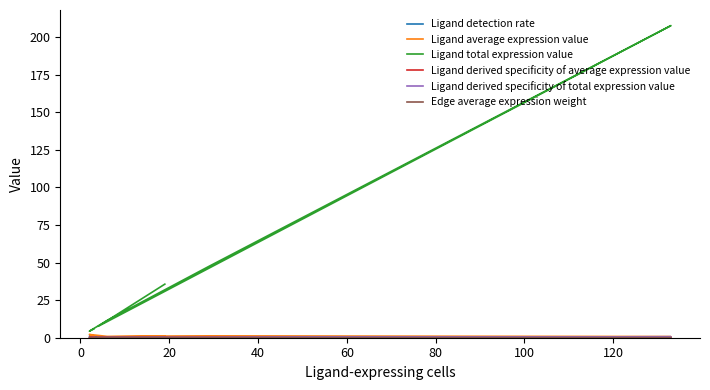

Between which two adjacent categories do Ligand detection rate and Ligand derived specificity of total expression value first intersect?

0 and 20